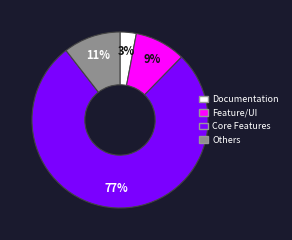

To the nearest percent, what is the difference between the largest and smallest slice percentages?

74%